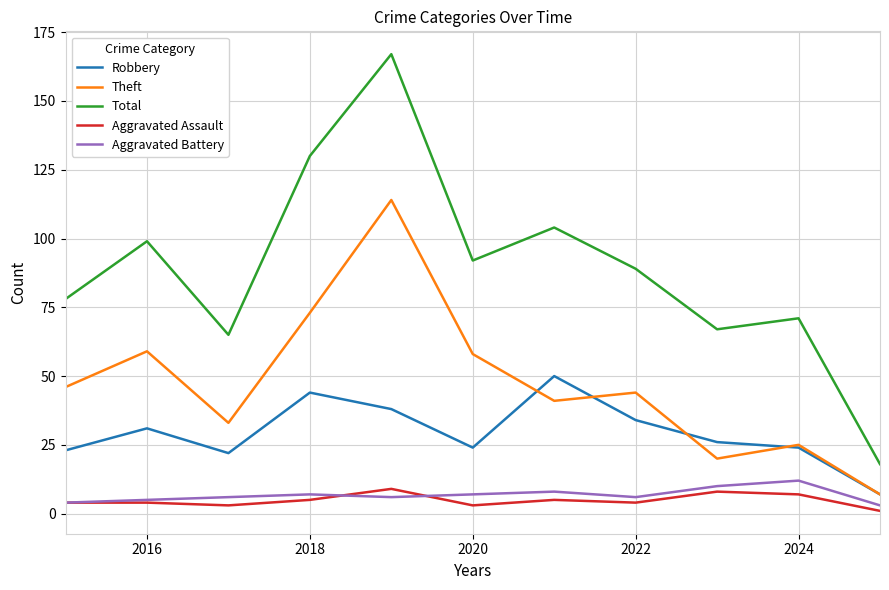

True or false: Aggravated Battery and Theft cross at least once.

False